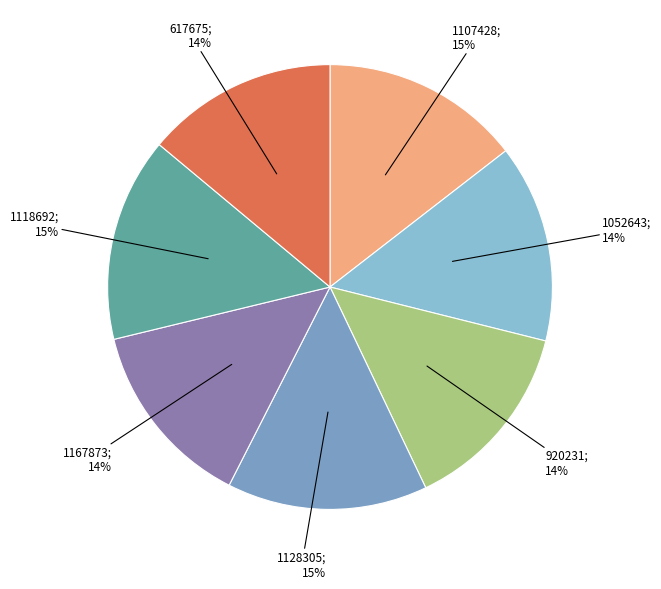

How many slices are in this pie chart?

7